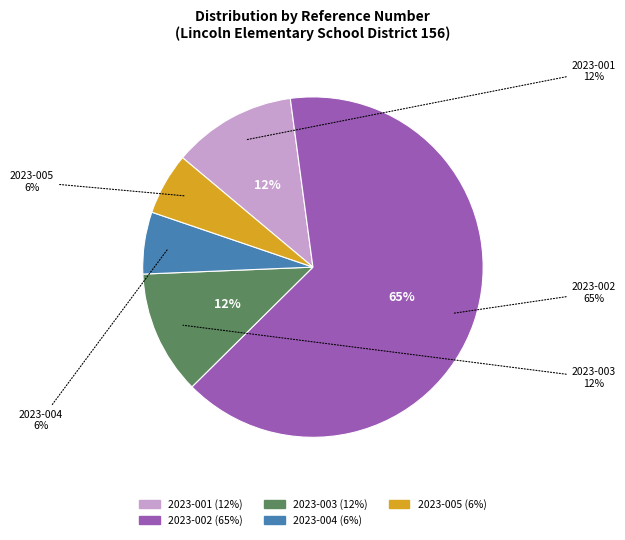

Does any single category account for the majority?

Yes